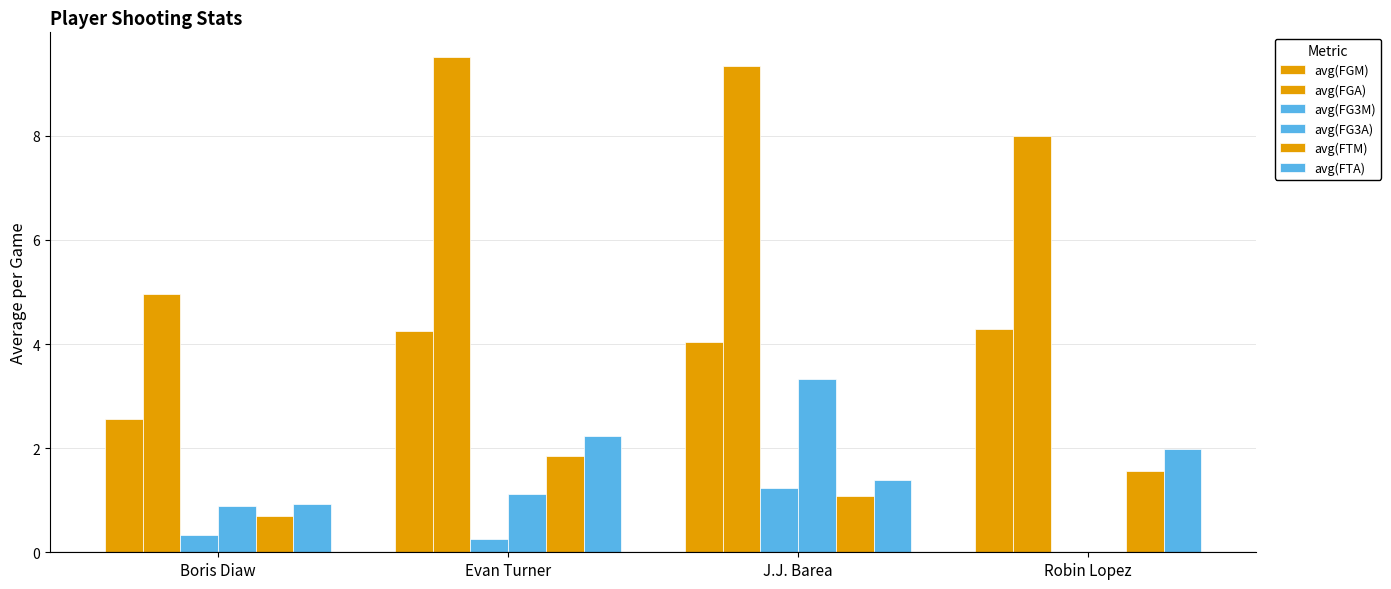

How many categories are shown in the chart?

4